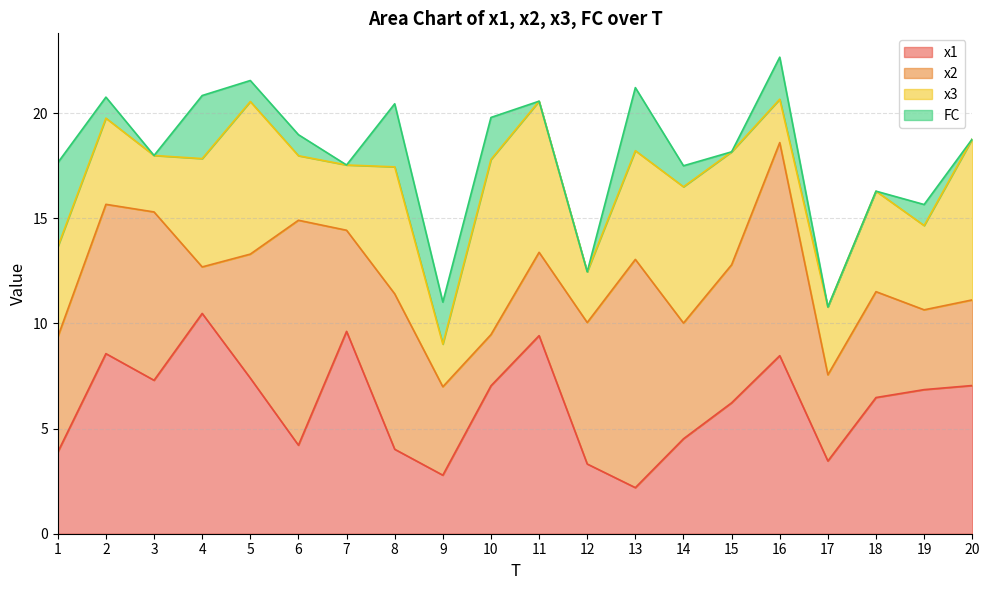

Reading left to right, list all the values displayed in this chart.

x1: 1=3.9	2=8.6	3=7.3	4=10.5	5=7.4	6=4.2	7=9.6	8=4.0	9=2.8	10=7.0	11=9.4	12=3.3	13=2.2	14=4.5	15=6.2	16=8.5	17=3.5	18=6.5	19=6.9	20=7.0
x2: 1=5.5	2=7.1	3=8.0	4=2.2	5=5.9	6=10.7	7=4.8	8=7.4	9=4.2	10=2.4	11=4.0	12=6.7	13=10.9	14=5.5	15=6.6	16=10.1	17=4.1	18=5.0	19=3.8	20=4.1
x3: 1=4.3	2=4.1	3=2.7	4=5.2	5=7.3	6=3.1	7=3.1	8=6.0	9=2.0	10=8.3	11=7.2	12=2.4	13=5.2	14=6.5	15=5.4	16=2.1	17=3.2	18=4.8	19=4.0	20=7.7
FC: 1=4.0	2=1.0	3=0.0	4=3.0	5=1.0	6=1.0	7=0.0	8=3.0	9=2.0	10=2.0	11=0.0	12=0.0	13=3.0	14=1.0	15=0.0	16=2.0	17=0.0	18=0.0	19=1.0	20=0.0